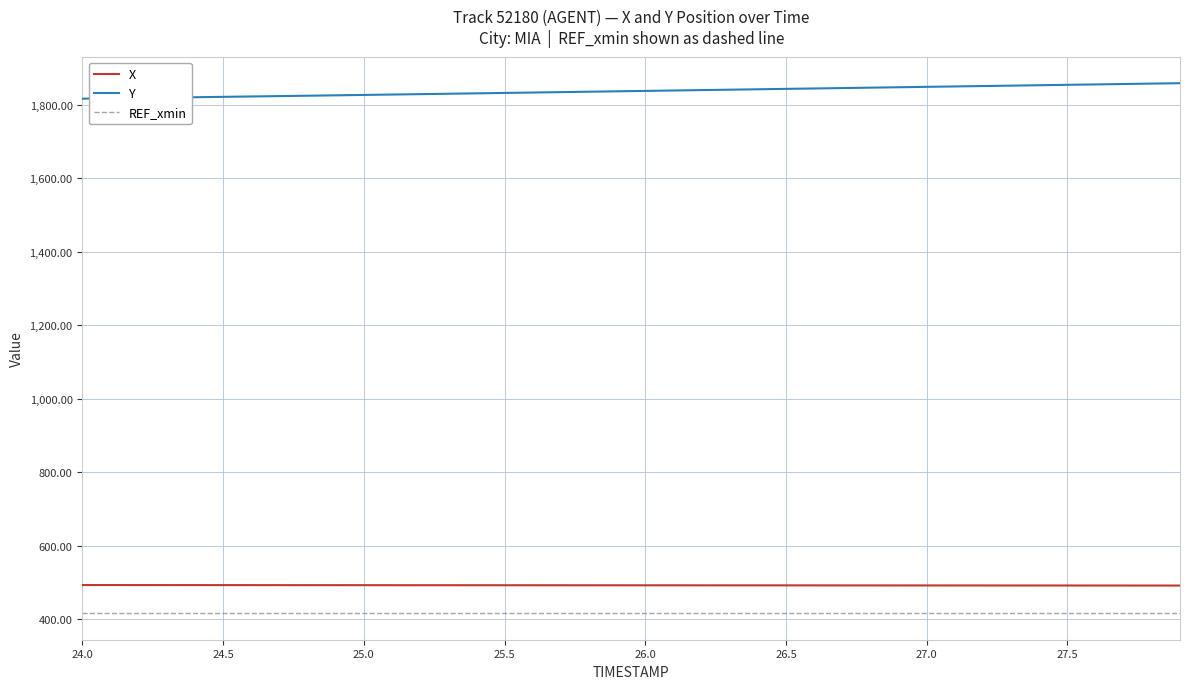

What is the highest value of the X series?

493.6